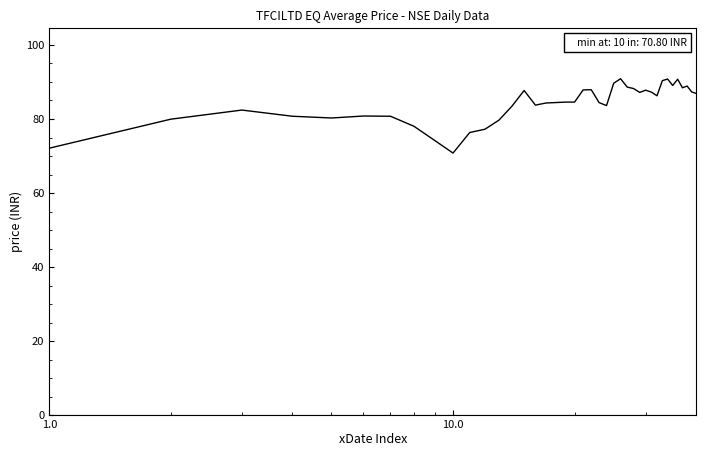

What is the sum of all values?

3368.2